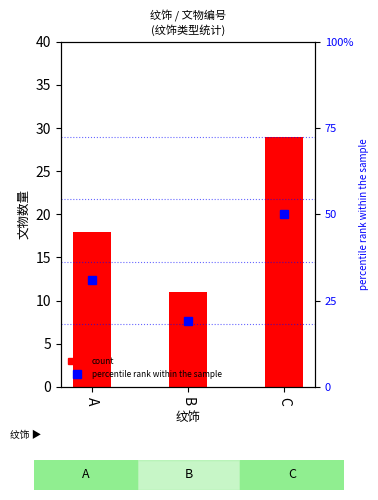

What is the approximate value of count at C?

29.0